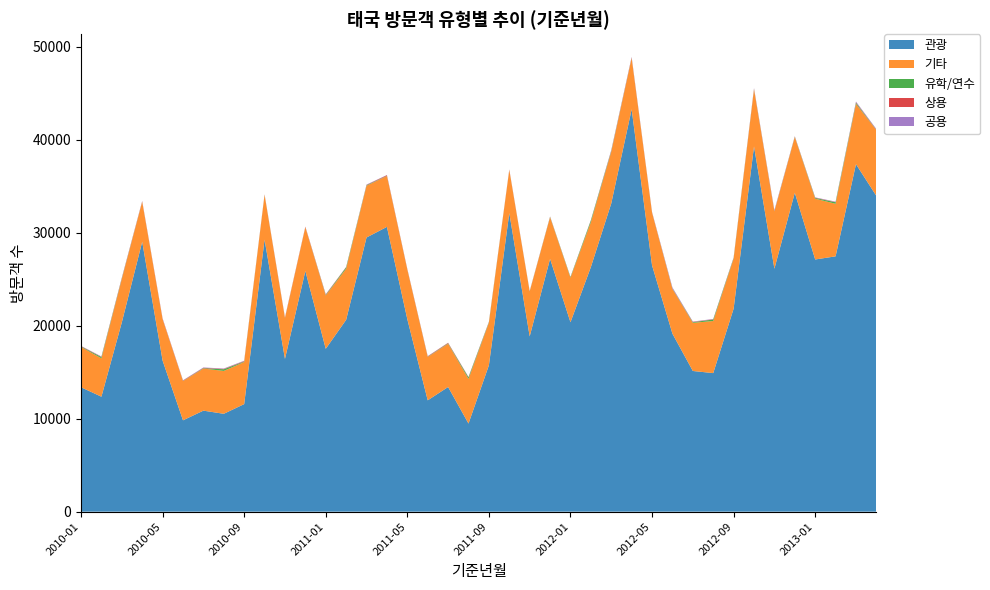

Reading right to left, transcribe all the data shown in this chart.

관광: 2013-04=33942	2013-03=37354	2013-02=27447	2013-01=27109	2012-12=34279	2012-11=26117	2012-10=39261	2012-09=21820	2012-08=14894	2012-07=15124	2012-06=19130	2012-05=26476	2012-04=43254	2012-03=33134	2012-02=26290	2012-01=20360	2011-12=27175	2011-11=18842	2011-10=32096	2011-09=15735	2011-08=9470	2011-07=13401	2011-06=11969	2011-05=20690	2011-04=30614	2011-03=29472	2011-02=20624	2011-01=17506	2010-12=25871	2010-11=16424	2010-10=29243	2010-09=11562	2010-08=10520	2010-07=10859	2010-06=9820	2010-05=16238	2010-04=29014	2010-03=20346	2010-02=12358	2010-01=13374
기타: 2013-04=7073	2013-03=6486	2013-02=5650	2013-01=6537	2012-12=5988	2012-11=6163	2012-10=6140	2012-09=5369	2012-08=5603	2012-07=5173	2012-06=4811	2012-05=5660	2012-04=5497	2012-03=5547	2012-02=4833	2012-01=4783	2011-12=4472	2011-11=4820	2011-10=4623	2011-09=4565	2011-08=4801	2011-07=4646	2011-06=4661	2011-05=5326	2011-04=5464	2011-03=5565	2011-02=5499	2011-01=5732	2010-12=4697	2010-11=4374	2010-10=4802	2010-09=4524	2010-08=4611	2010-07=4523	2010-06=4213	2010-05=4452	2010-04=4291	2010-03=4651	2010-02=4125	2010-01=4335
유학/연수: 2013-04=24	2013-03=122	2013-02=160	2013-01=79	2012-12=37	2012-11=29	2012-10=36	2012-09=70	2012-08=160	2012-07=66	2012-06=38	2012-05=18	2012-04=28	2012-03=78	2012-02=177	2012-01=70	2011-12=42	2011-11=21	2011-10=16	2011-09=65	2011-08=158	2011-07=52	2011-06=28	2011-05=18	2011-04=24	2011-03=58	2011-02=141	2011-01=58	2010-12=13	2010-11=22	2010-10=24	2010-09=50	2010-08=173	2010-07=43	2010-06=21	2010-05=10	2010-04=18	2010-03=67	2010-02=131	2010-01=53
상용: 2013-04=40	2013-03=47	2013-02=24	2013-01=35	2012-12=32	2012-11=38	2012-10=36	2012-09=31	2012-08=28	2012-07=34	2012-06=31	2012-05=31	2012-04=56	2012-03=41	2012-02=27	2012-01=22	2011-12=28	2011-11=28	2011-10=37	2011-09=30	2011-08=38	2011-07=51	2011-06=45	2011-05=50	2011-04=71	2011-03=34	2011-02=33	2011-01=53	2010-12=52	2010-11=55	2010-10=30	2010-09=50	2010-08=44	2010-07=41	2010-06=47	2010-05=43	2010-04=46	2010-03=59	2010-02=33	2010-01=39
공용: 2013-04=52	2013-03=77	2013-02=46	2013-01=25	2012-12=25	2012-11=70	2012-10=59	2012-09=32	2012-08=30	2012-07=39	2012-06=92	2012-05=30	2012-04=51	2012-03=69	2012-02=17	2012-01=7	2011-12=16	2011-11=11	2011-10=20	2011-09=18	2011-08=21	2011-07=10	2011-06=15	2011-05=9	2011-04=15	2011-03=33	2011-02=9	2011-01=19	2010-12=12	2010-11=13	2010-10=14	2010-09=39	2010-08=40	2010-07=35	2010-06=21	2010-05=40	2010-04=29	2010-03=35	2010-02=36	2010-01=13